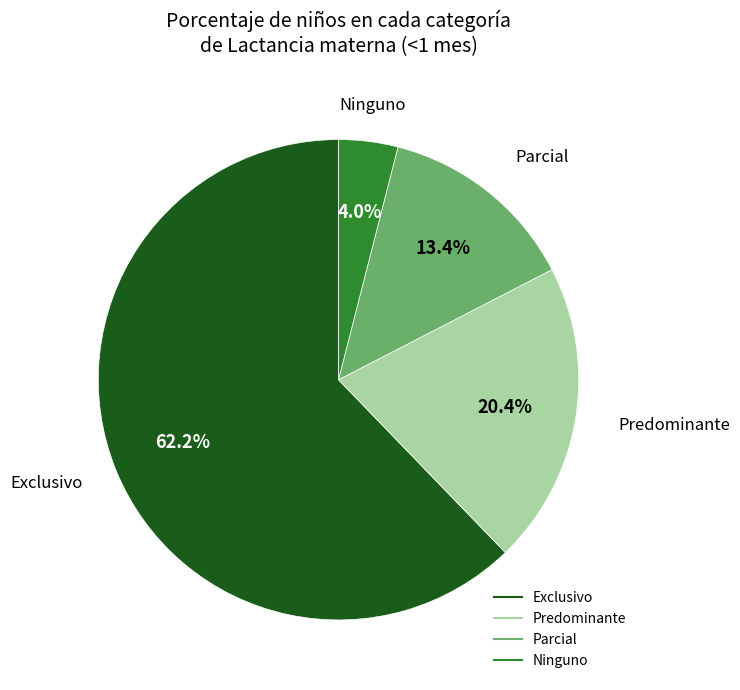

Does any single category account for the majority?

Yes